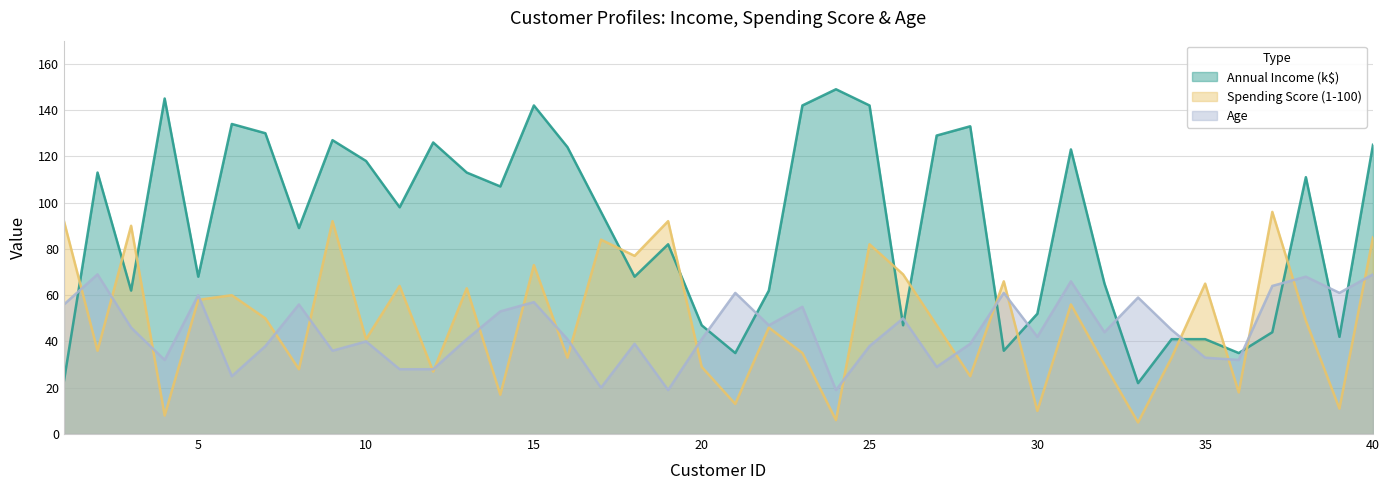

Which series has the largest total across all categories?

Annual Income (k$)